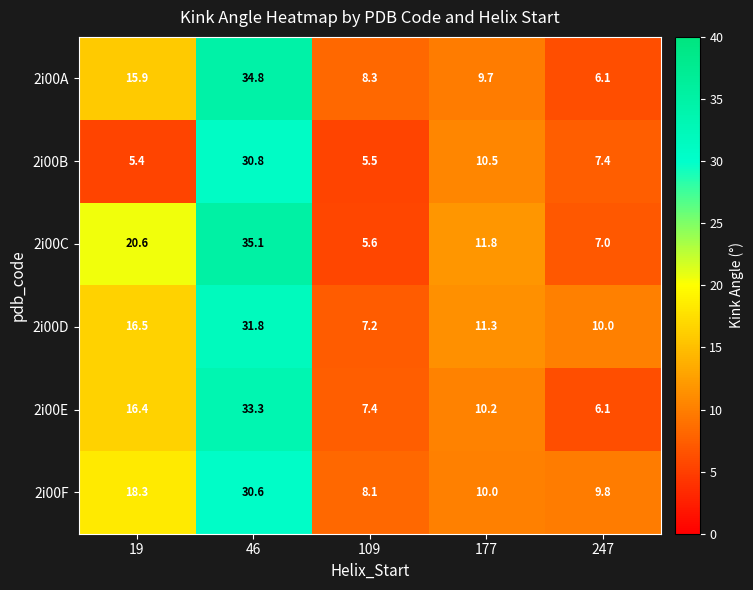

Reading left to right, what are all the values shown in this chart?

2i00A: 19=15.9	46=34.8	109=8.3	177=9.7	247=6.1
2i00B: 19=5.4	46=30.8	109=5.5	177=10.5	247=7.4
2i00C: 19=20.6	46=35.1	109=5.6	177=11.8	247=7.0
2i00D: 19=16.5	46=31.8	109=7.2	177=11.3	247=10.0
2i00E: 19=16.4	46=33.3	109=7.4	177=10.2	247=6.1
2i00F: 19=18.3	46=30.6	109=8.1	177=10.0	247=9.8